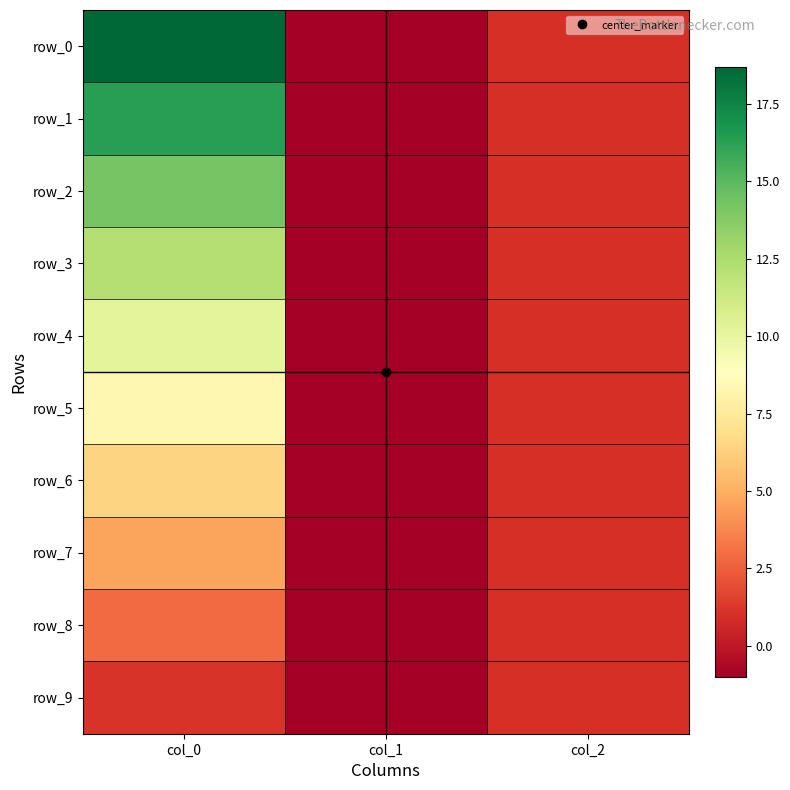

How many distinct data groups are displayed?

10